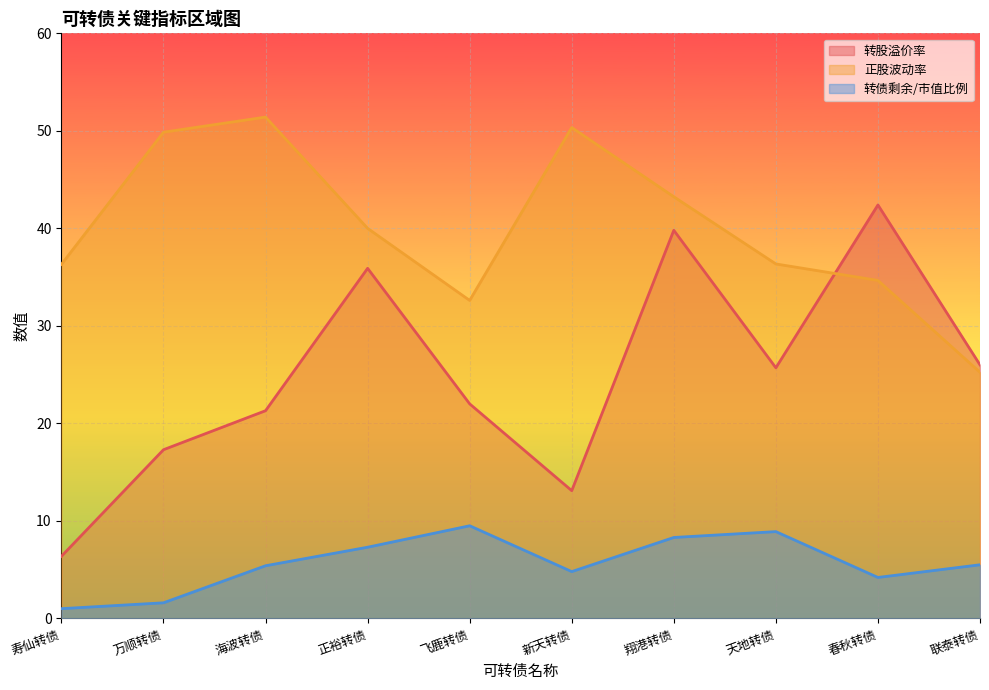

What is the total value across all series at 正裕转债?

83.2